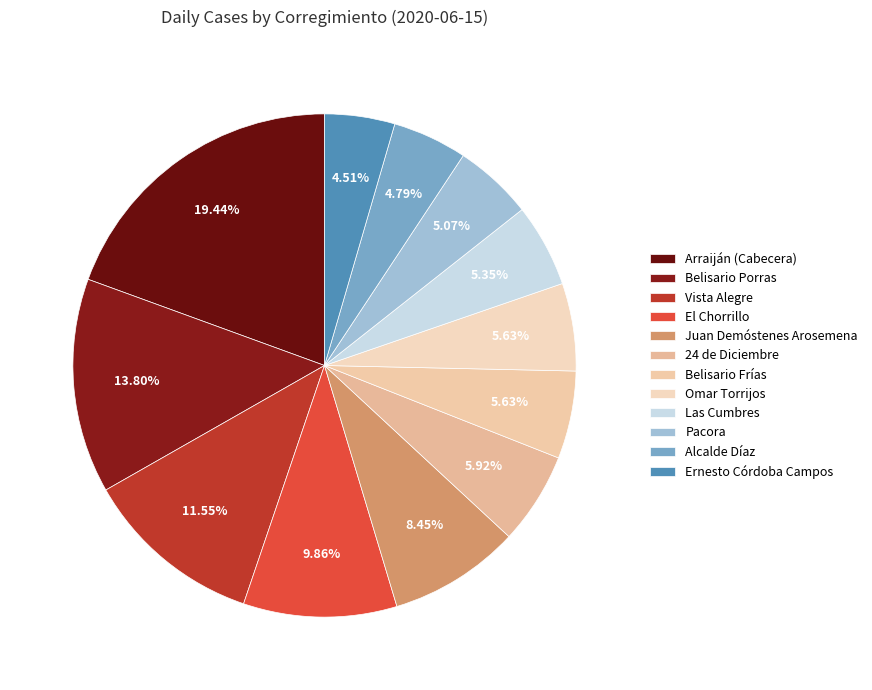

How many segments does this pie chart have?

12